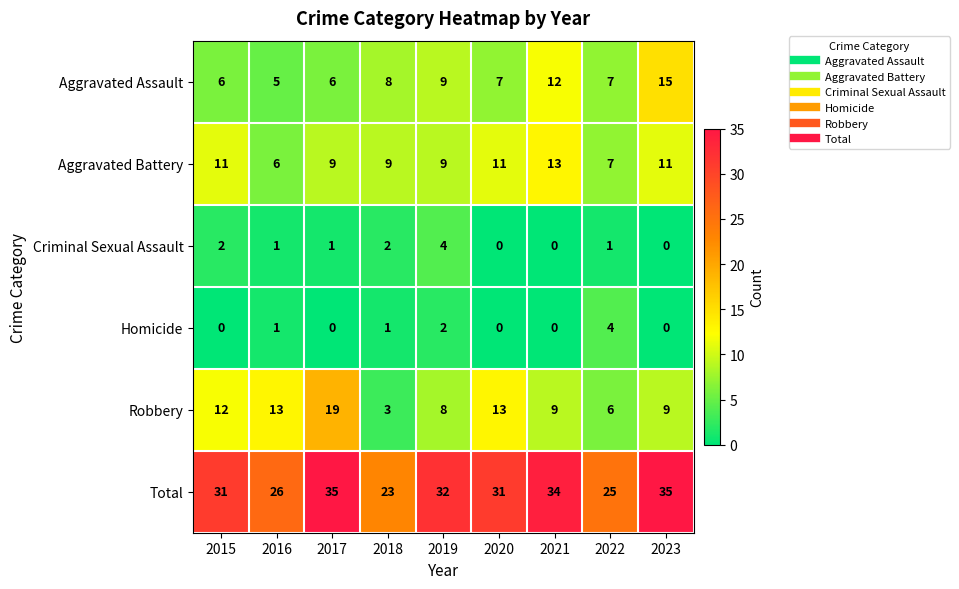

Between 2022 and 2023, which series saw the biggest shift?

Total